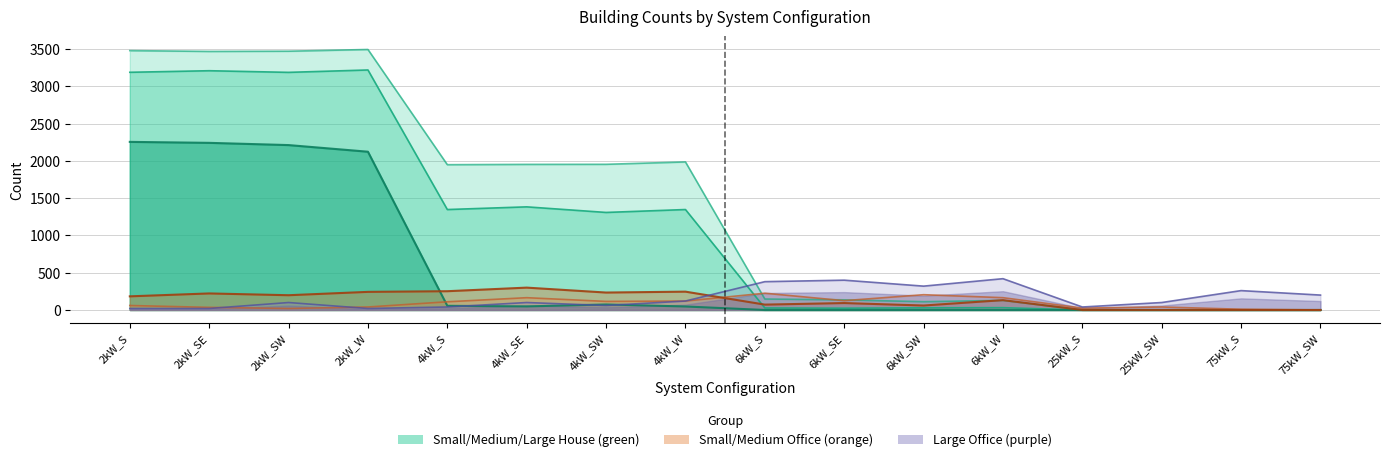

Where is the first local maximum for Large House?

2kW_W